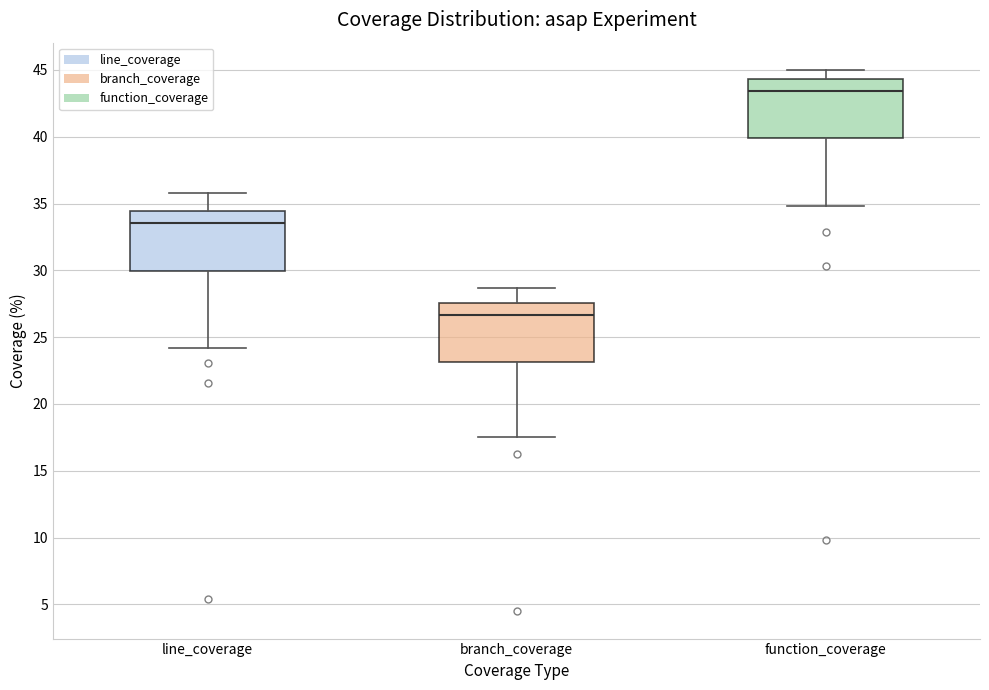

Which box has the lowest median line?

branch_coverage